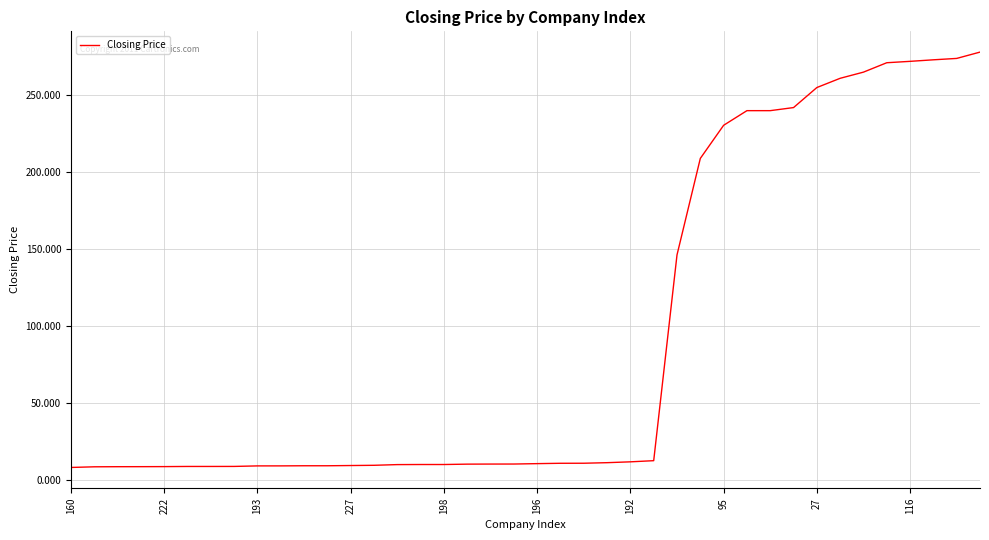

What is the greatest value displayed?

278.0